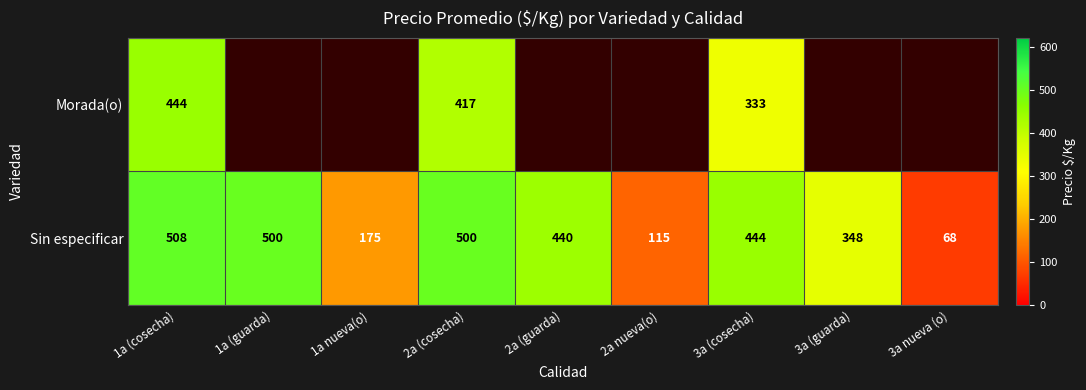

Is it true that Sin especificar equals 278 at 1a (guarda)?

False